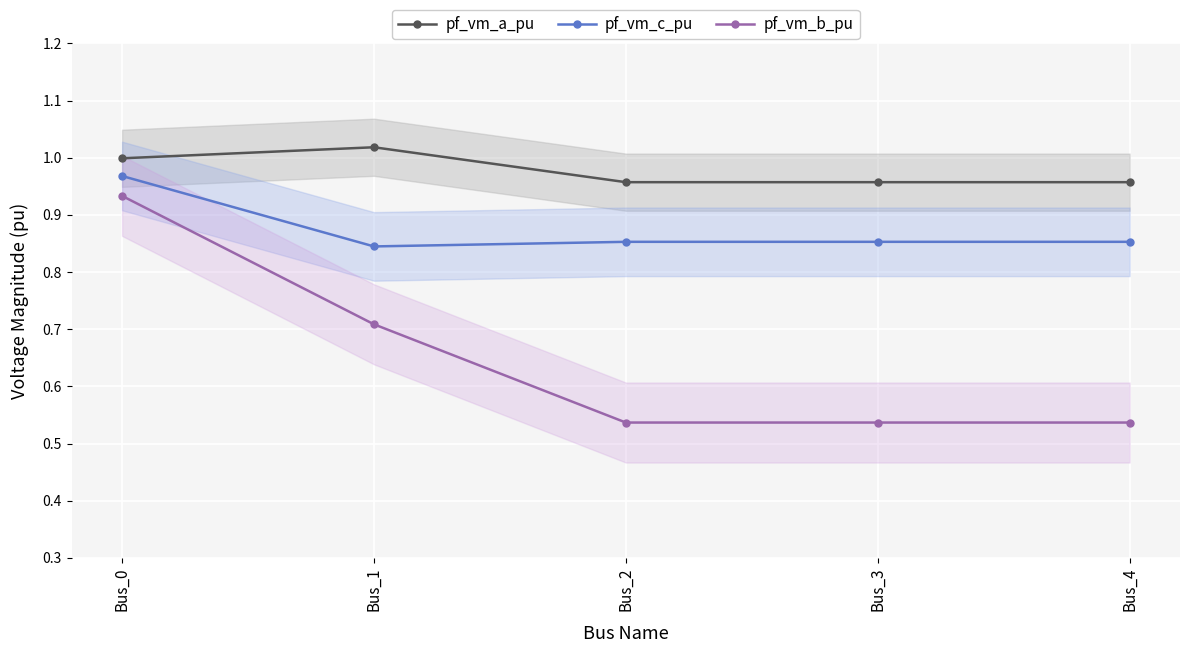

What is the sum of the pf_vm_b_pu values at Bus_2 and Bus_3?

1.1